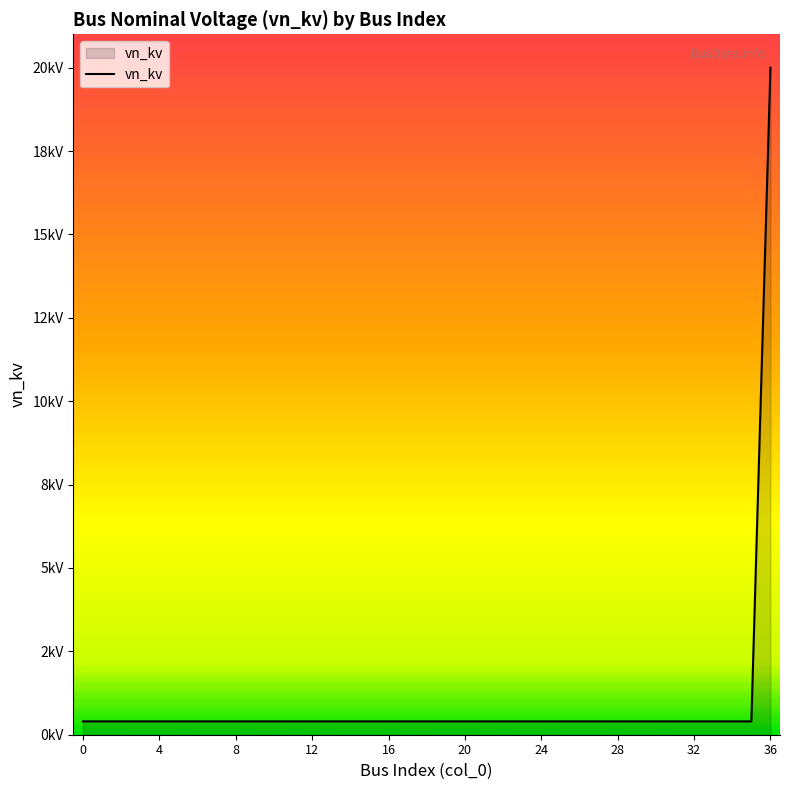

Reading left to right, extract all data points from this chart.

0=0.4	1=0.4	2=0.4	3=0.4	4=0.4	5=0.4	6=0.4	7=0.4	8=0.4	9=0.4	10=0.4	11=0.4	12=0.4	13=0.4	14=0.4	15=0.4	16=0.4	17=0.4	18=0.4	19=0.4	20=0.4	21=0.4	22=0.4	23=0.4	24=0.4	25=0.4	26=0.4	27=0.4	28=0.4	29=0.4	30=0.4	31=0.4	32=0.4	33=0.4	34=0.4	35=0.4	36=20.0